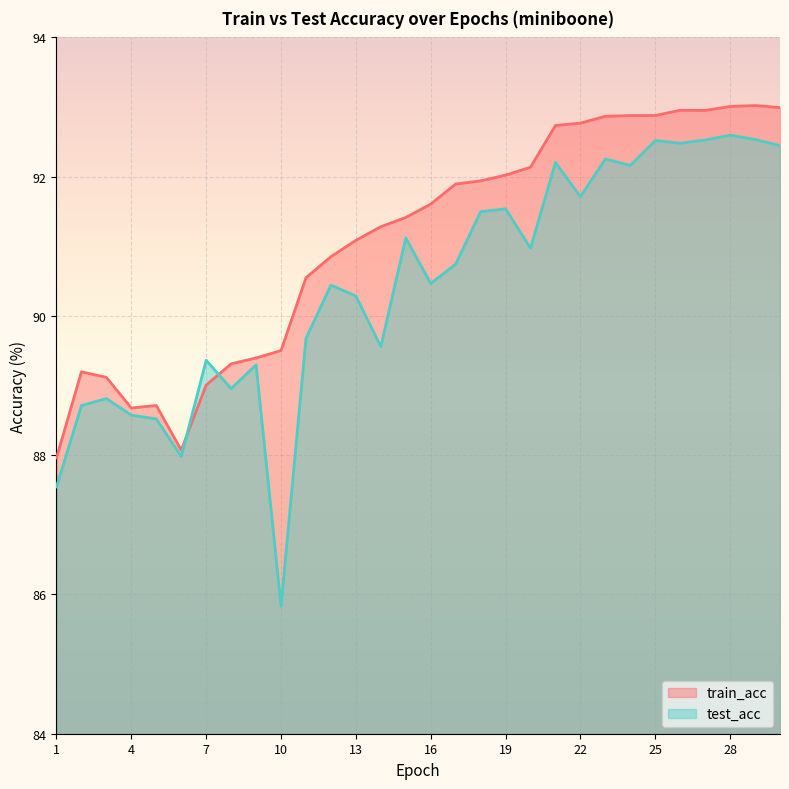

Rank the categories by train_acc value from highest to lowest.

29, 28, 30, 26, 27, 25, 24, 23, 22, 21, 20, 19, 18, 17, 16, 15, 14, 13, 12, 11, 10, 9, 8, 2, 3, 7, 5, 4, 6, 1